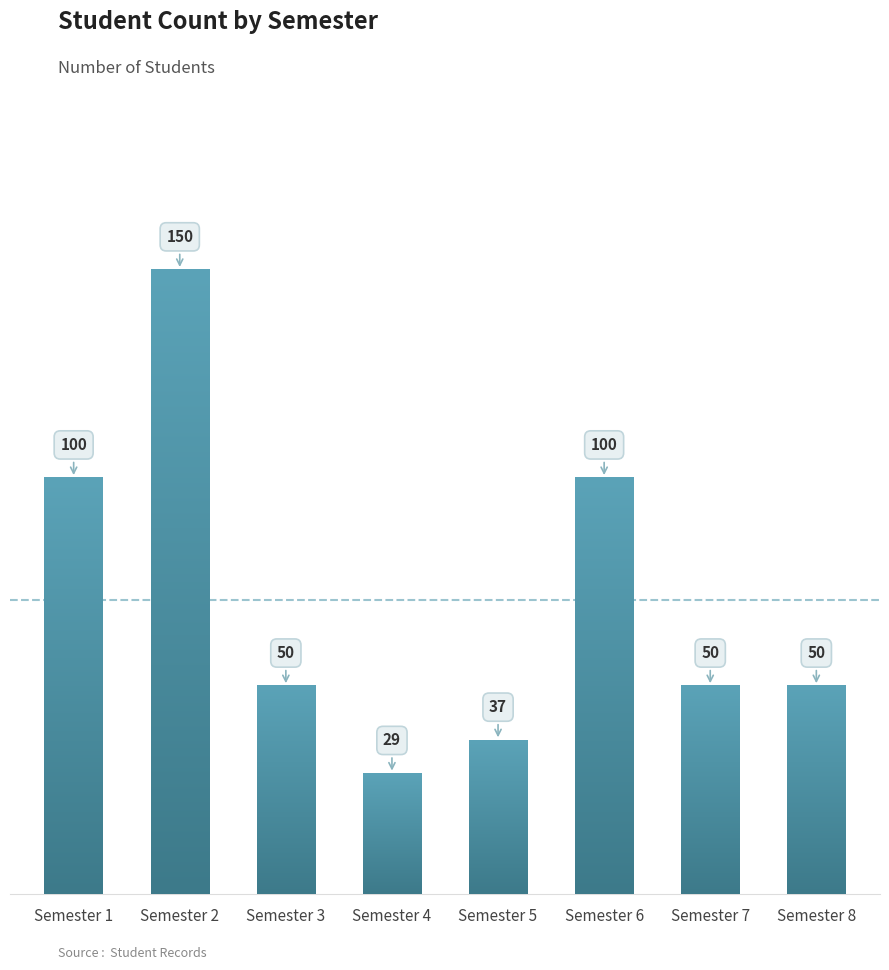

The value at Semester 4 is 48. True or false?

False